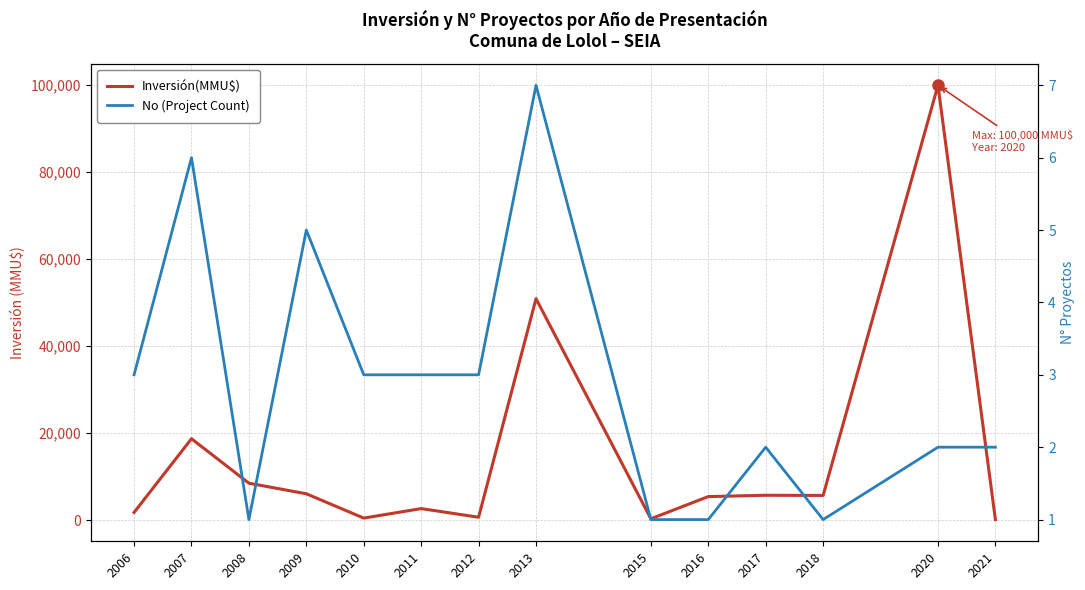

What is the greatest value displayed?

100000